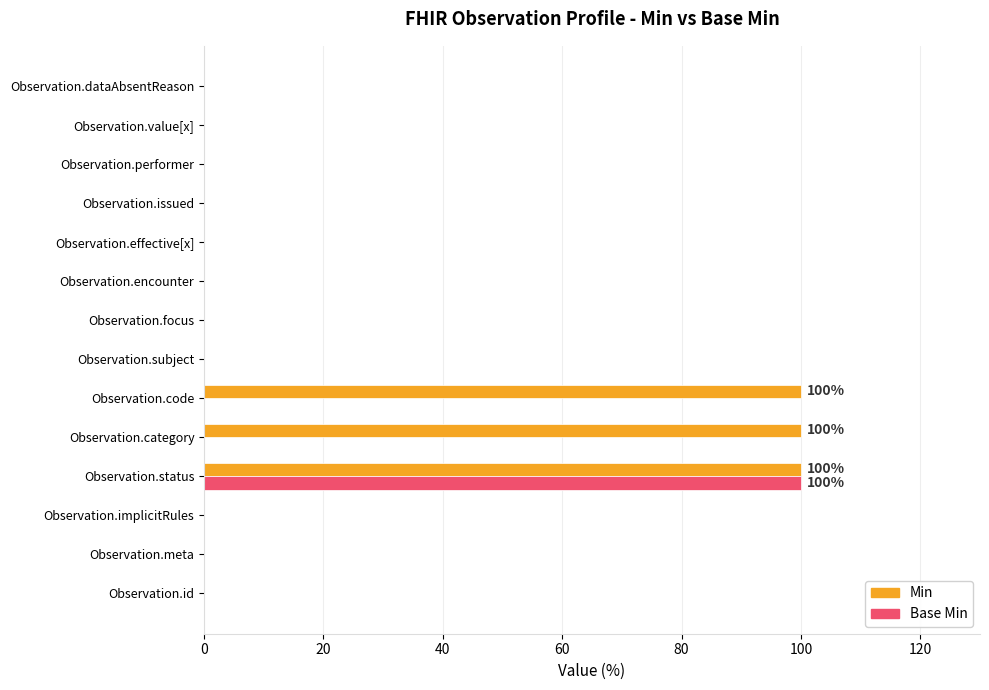

Between Observation.id and Observation.code, which series saw the biggest shift?

Min